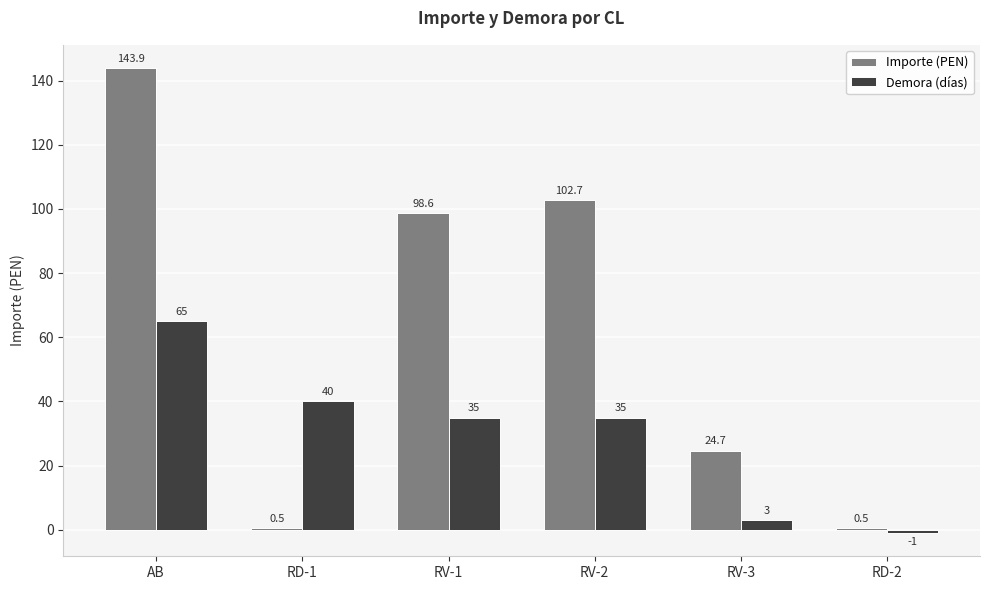

Rank the series at RV-1 from highest to lowest value.

Importe (PEN), Demora (días)